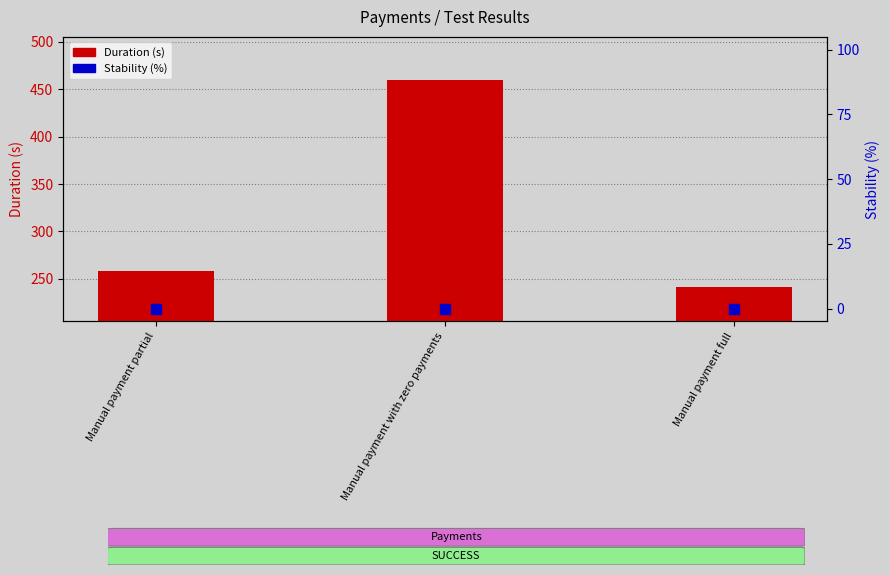

At which label is Stability (%) closest to 0?

Manual payment partial